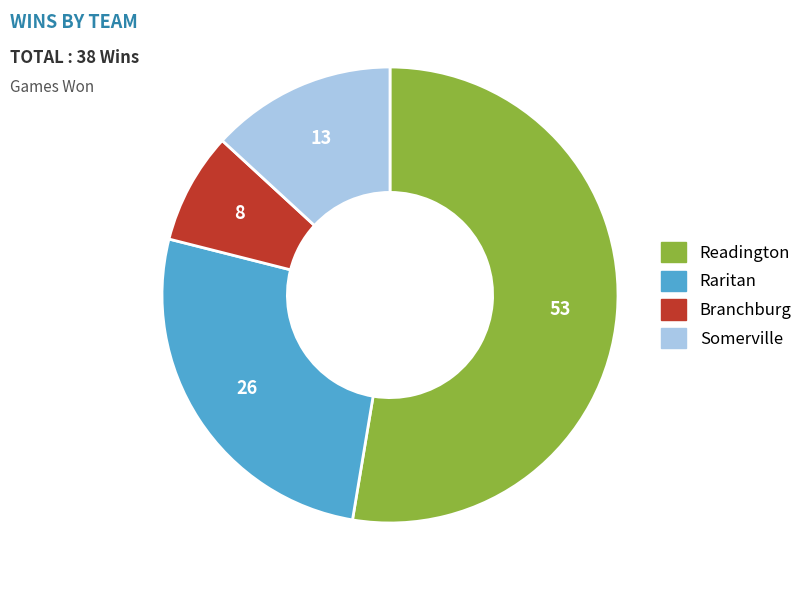

The Raritan slice represents 18% of the pie. True or false?

False